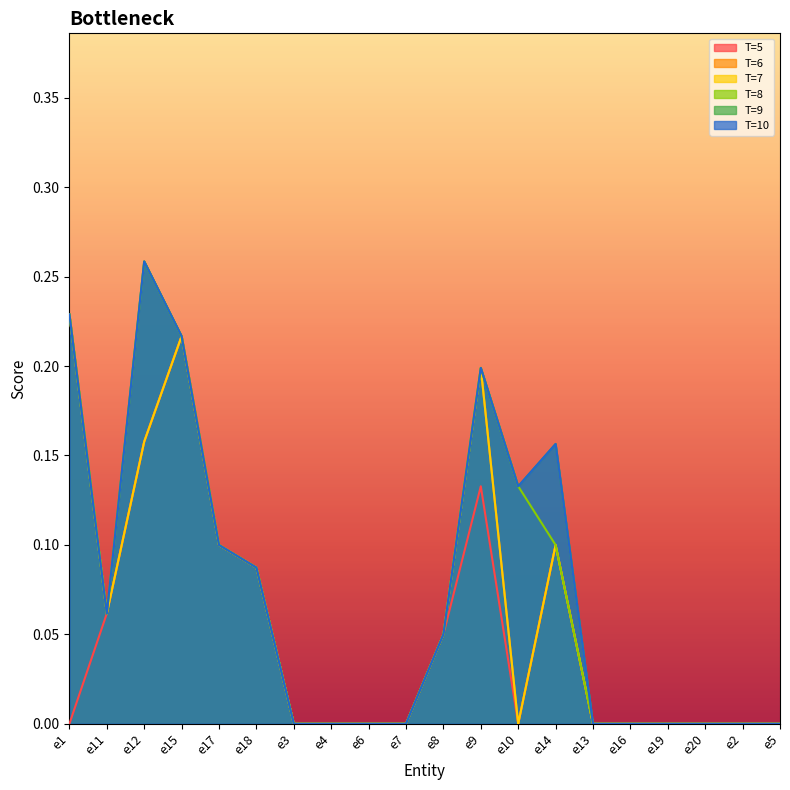

What position from the right is e4?

13